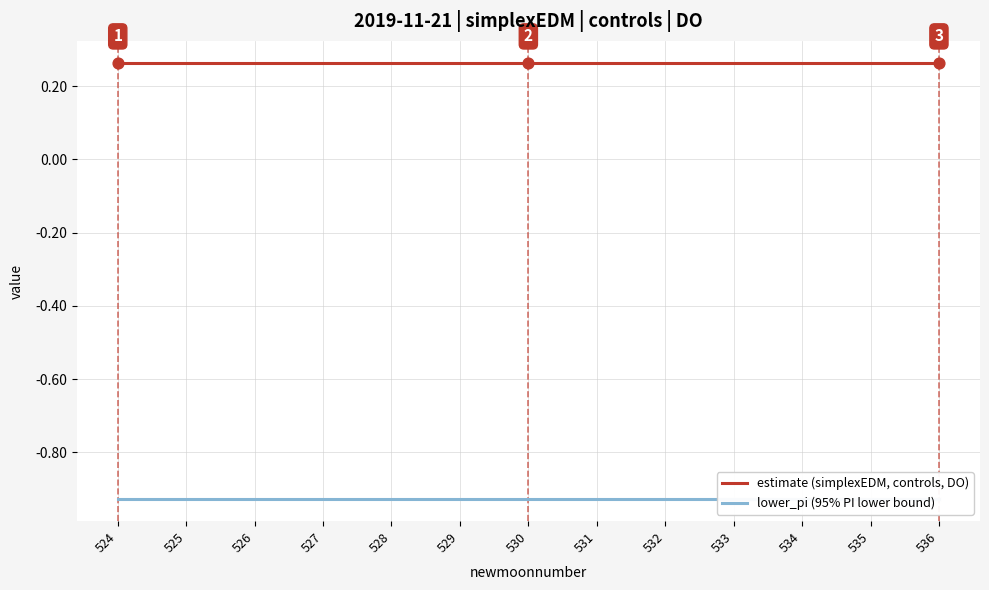

Which series contains the lowest Y value?

lower_pi (95% PI lower bound)